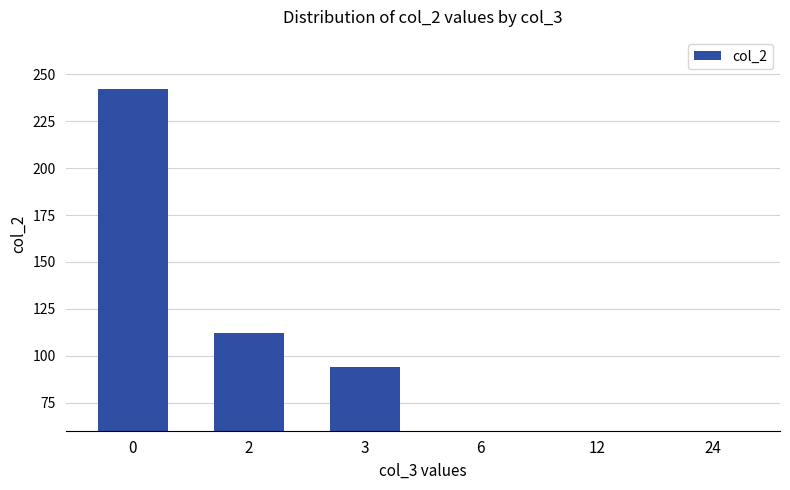

Reading left to right, what are all the values shown in this chart?

0=242	2=112	3=94	6=53	12=41	24=24